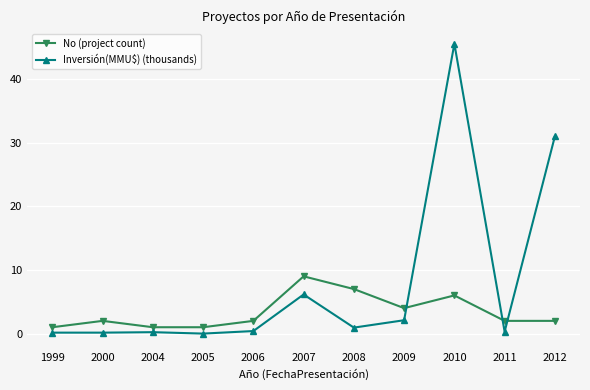

Does the chart display data point markers on the line(s)?

Yes